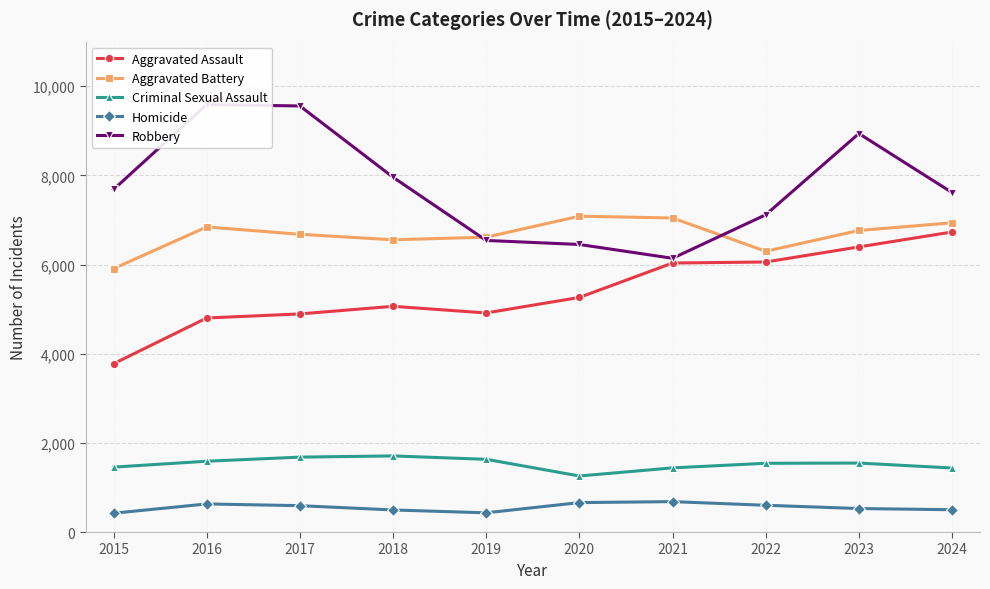

How many lines are shown in the chart?

5